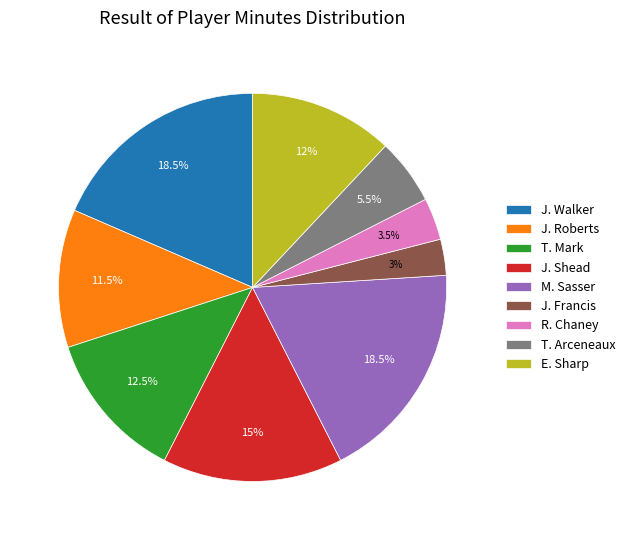

Does J. Roberts account for over 50% of the chart?

No